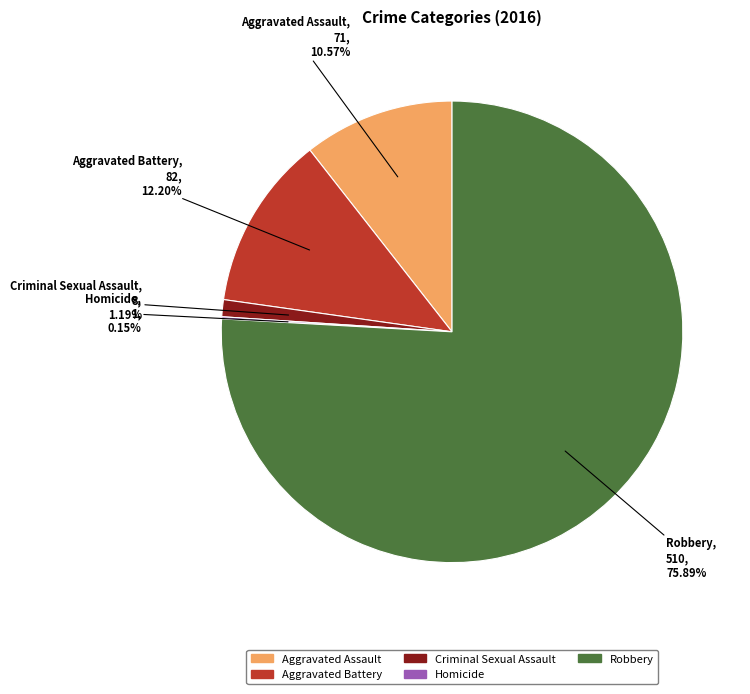

Which category has the biggest portion of the pie?

Robbery